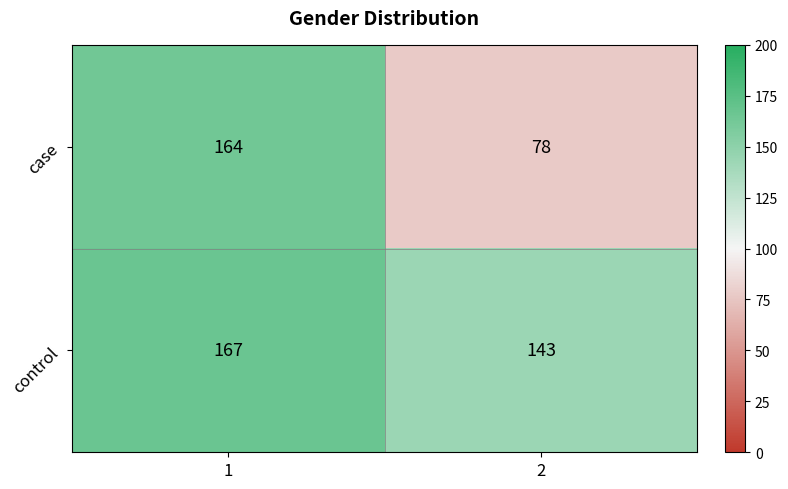

What is the sum of the case values at 2 and 1?

242